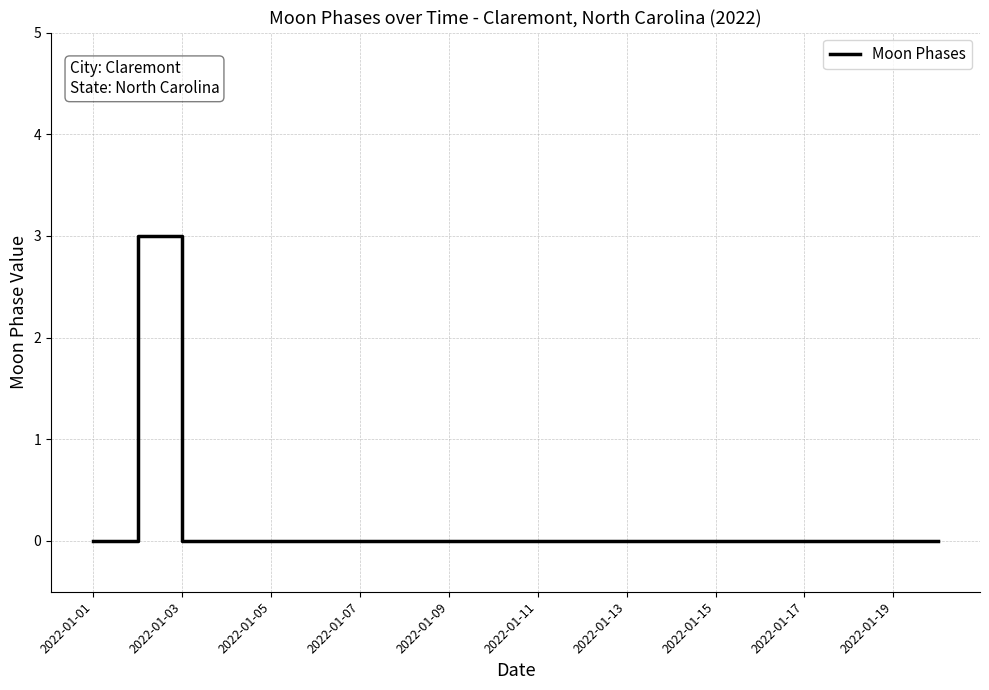

Count the number of categories in the chart.

20